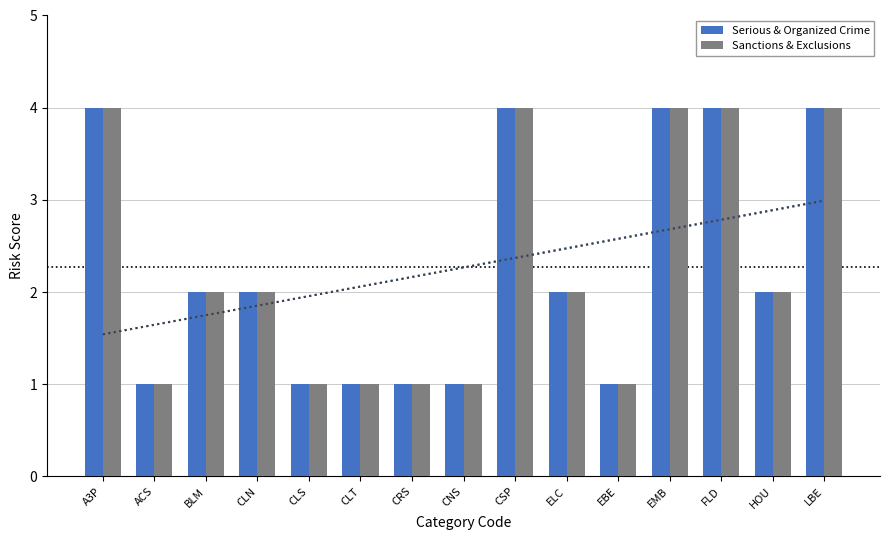

What is the difference between the maximum and minimum values in the Serious & Organized Crime series?

3